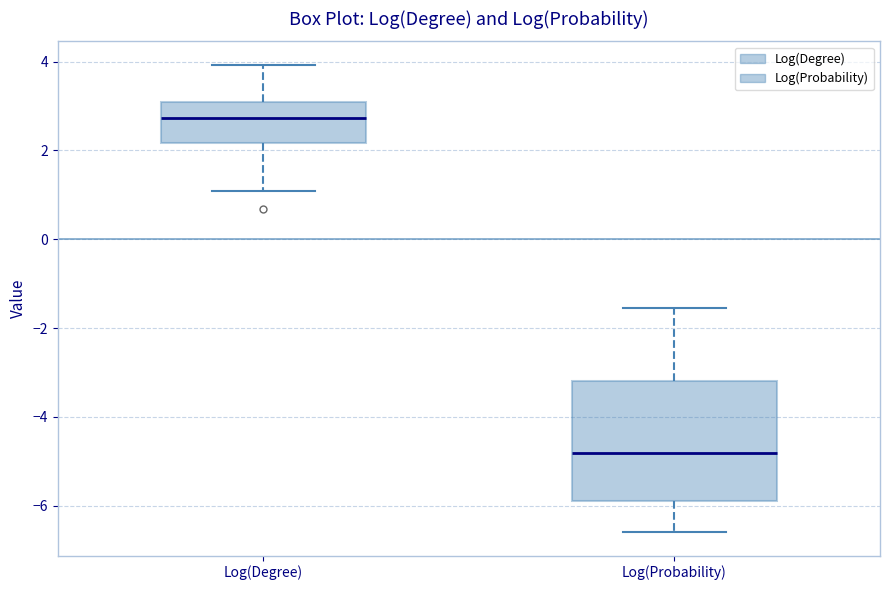

Reading left to right, read every box against the y-axis: the position of its median line, the range the box covers, and the ends of its whiskers. The values are not printed on the chart, so give them approximately, as read against the axis.

Log(Degree): median 2.8, box 2.2 to 3.2, whiskers 1.0 to 4.0
Log(Probability): median -4.8, box -6.0 to -3.2, whiskers -6.6 to -1.6